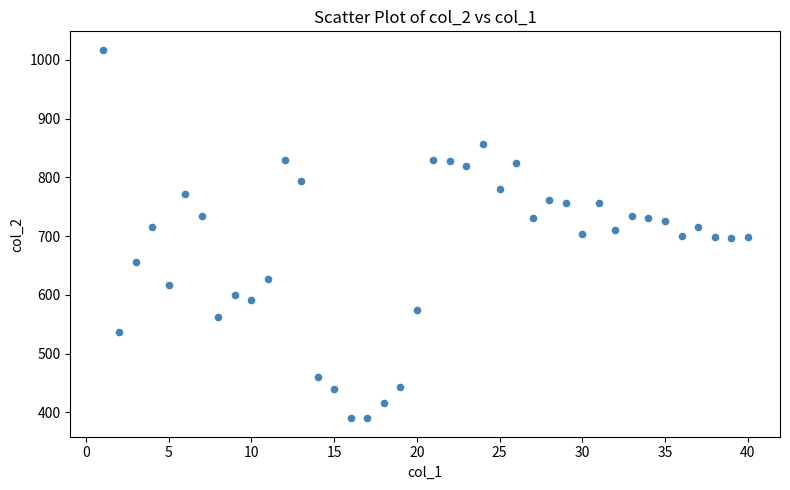

What is the range of X values (max minus min)?

39